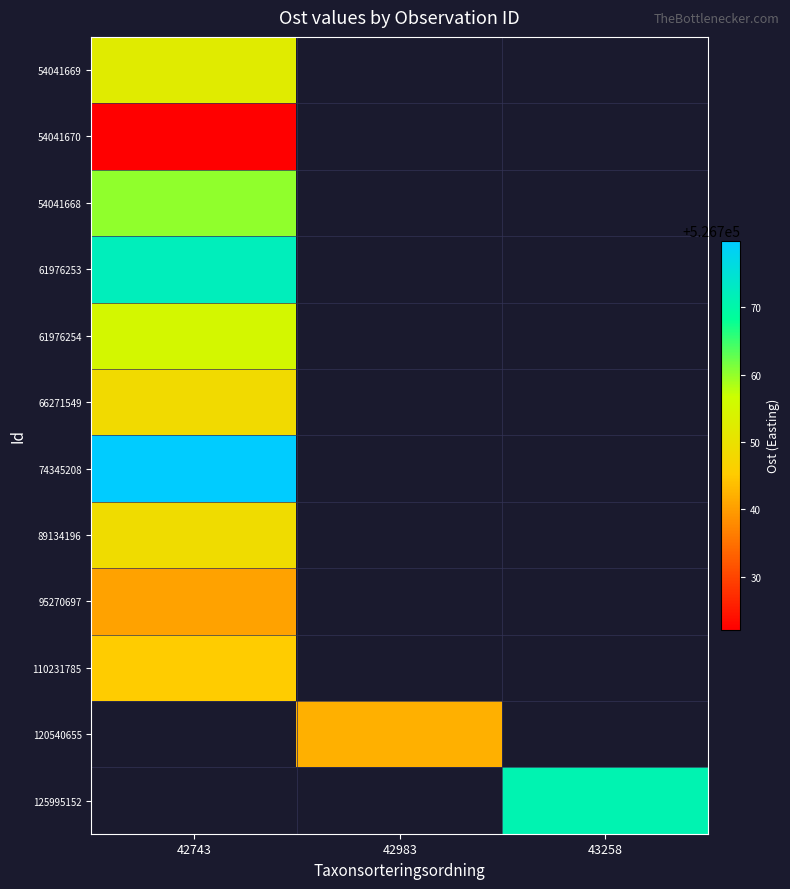

Which label corresponds to the largest value in the chart?

42743